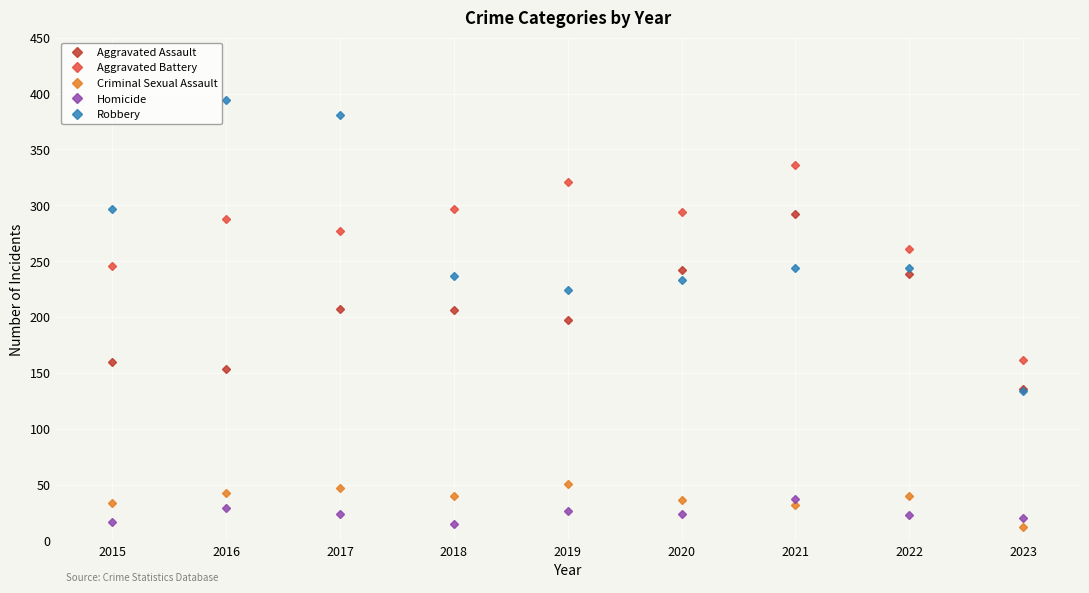

At how many categories does at least one series exceed 61?

9